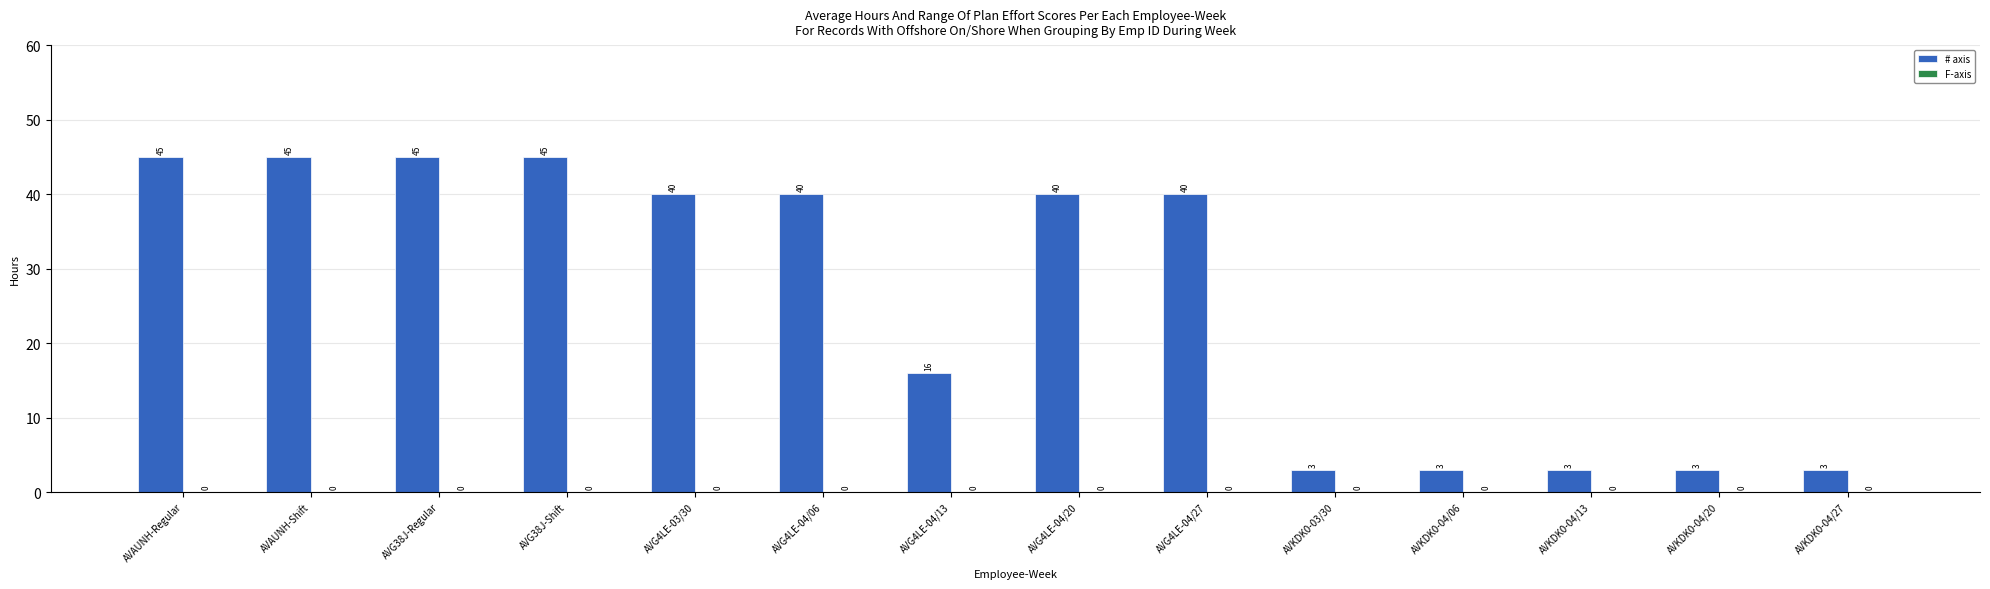

How many bars are there in total?

14